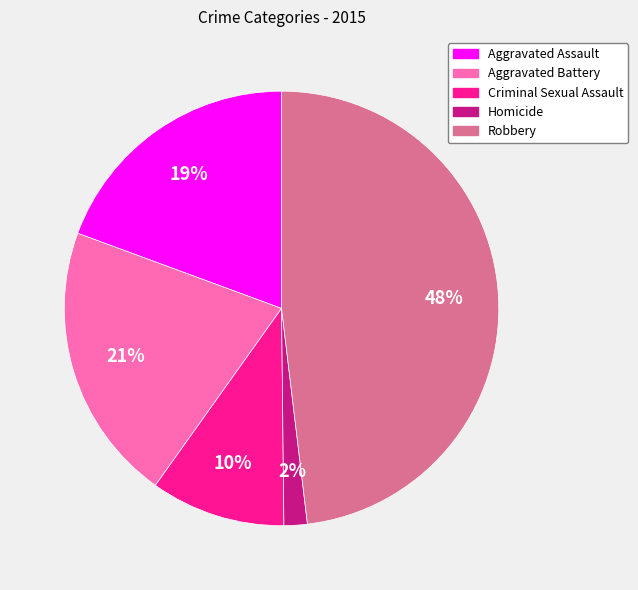

Does Robbery represent more than half of the total?

No